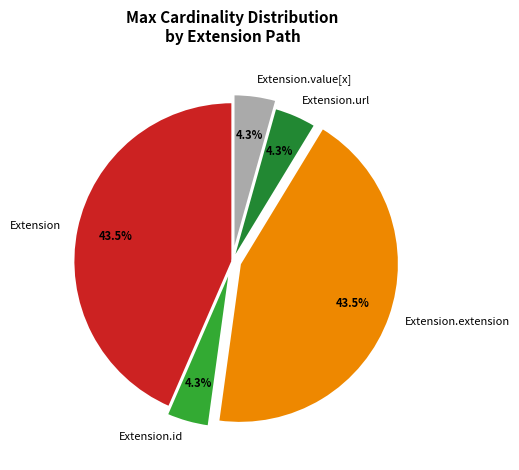

To the nearest percent, what percentage of the pie is Extension.url?

4%